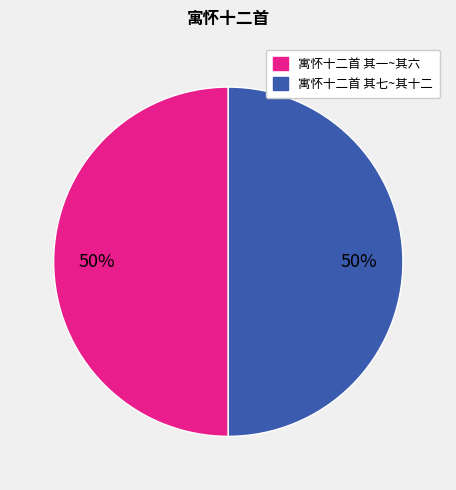

Count the number of slices in the pie.

2